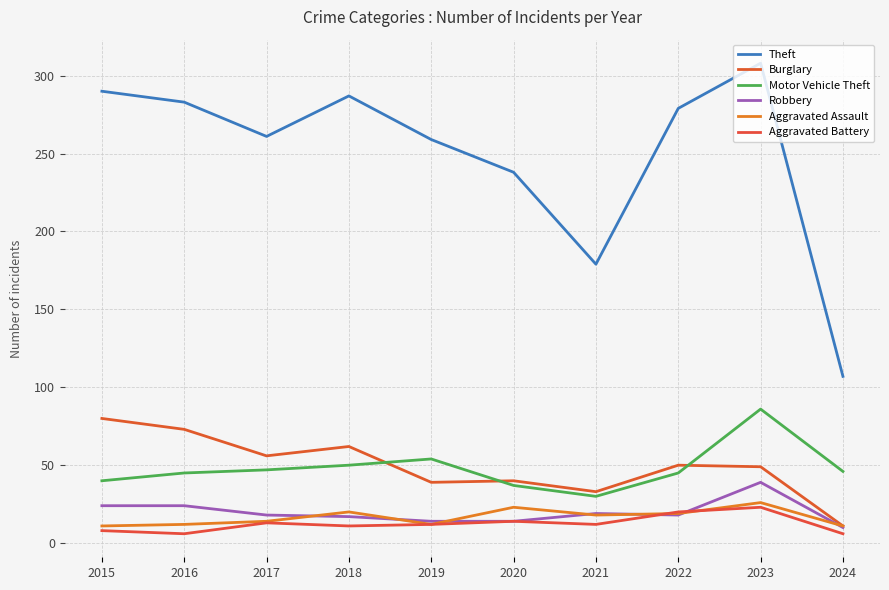

How many categories are shown in the chart?

10